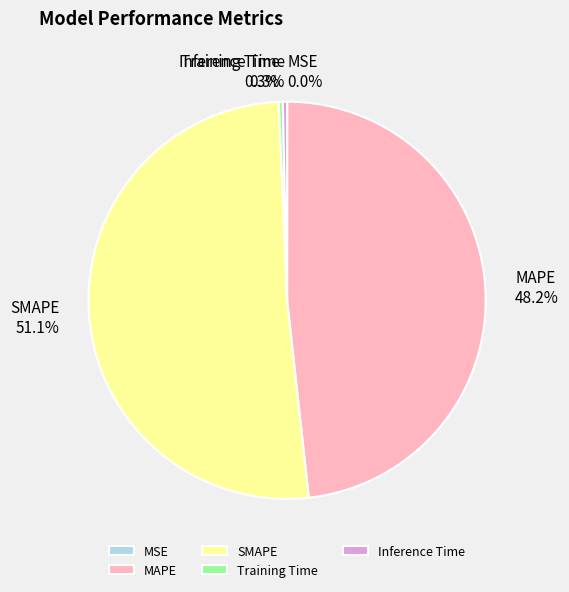

To the nearest percent, what portion does MAPE represent?

48%